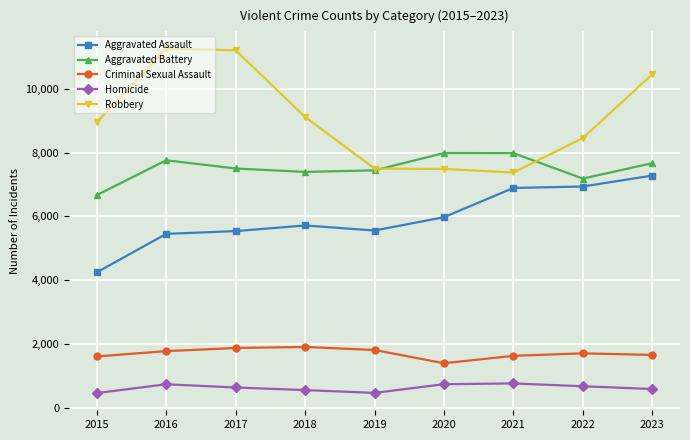

What are all the series names shown in the legend?

Aggravated Assault, Aggravated Battery, Criminal Sexual Assault, Homicide, Robbery